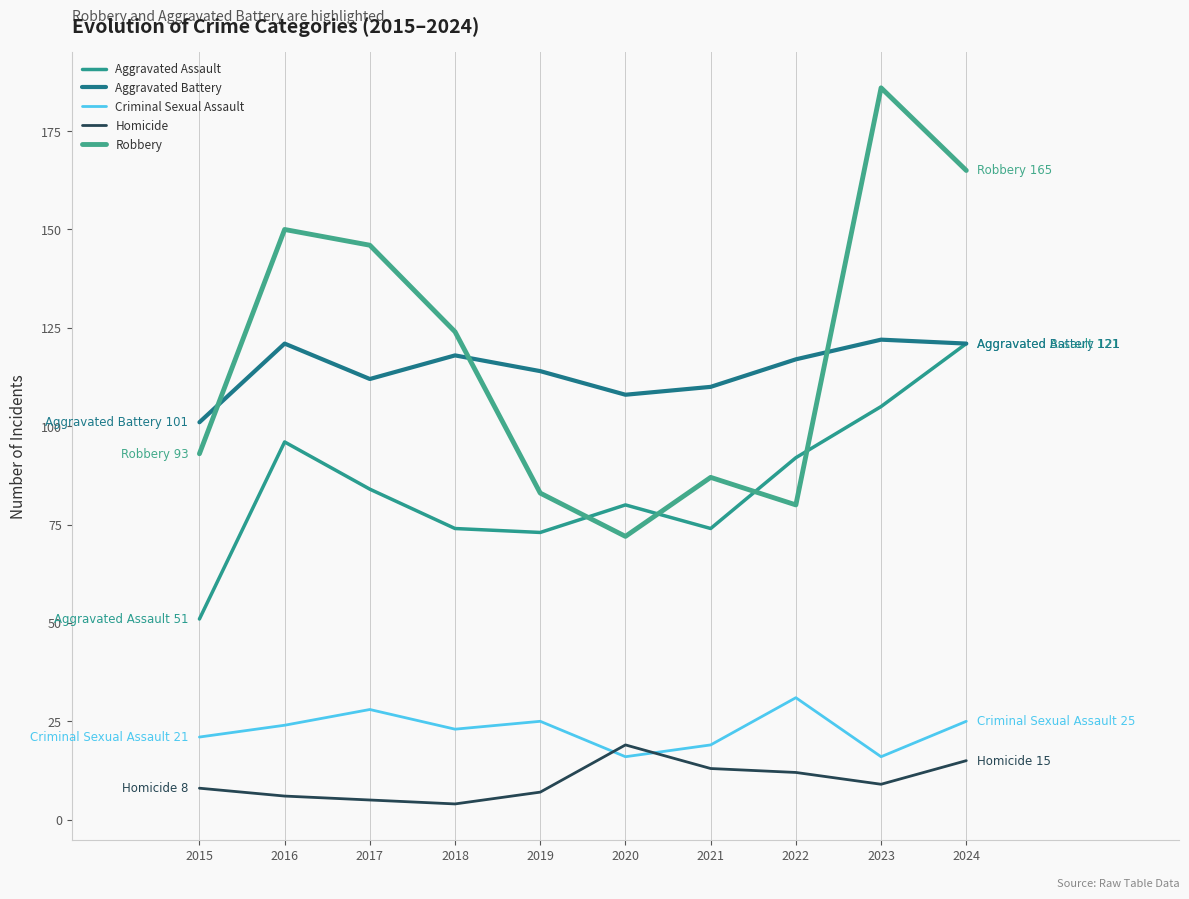

The Aggravated Battery series shows 196 at 2021. True or false?

False